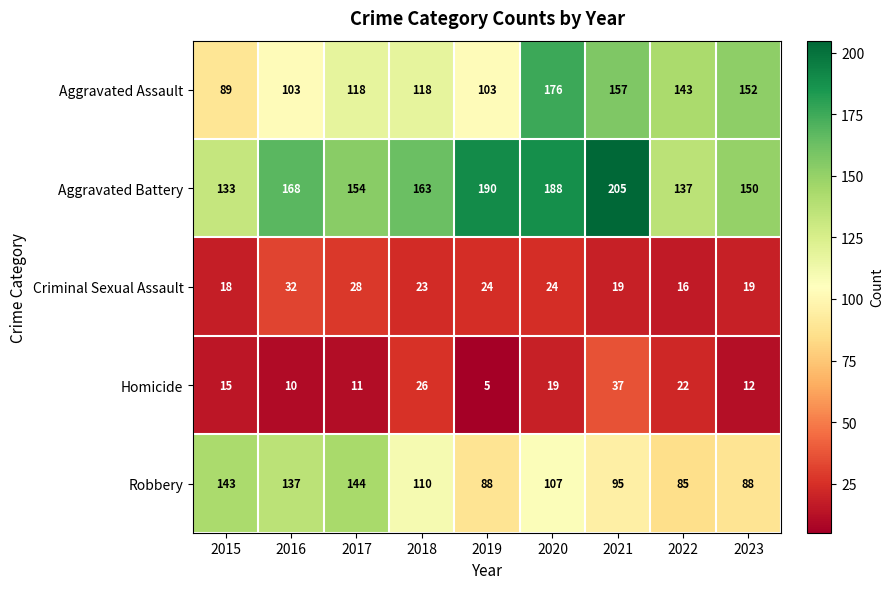

What is the spread (max minus min) of values at 2016?

158